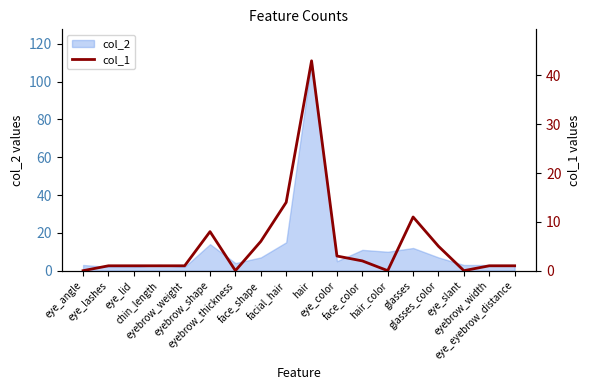

How many lines are shown in the chart?

1